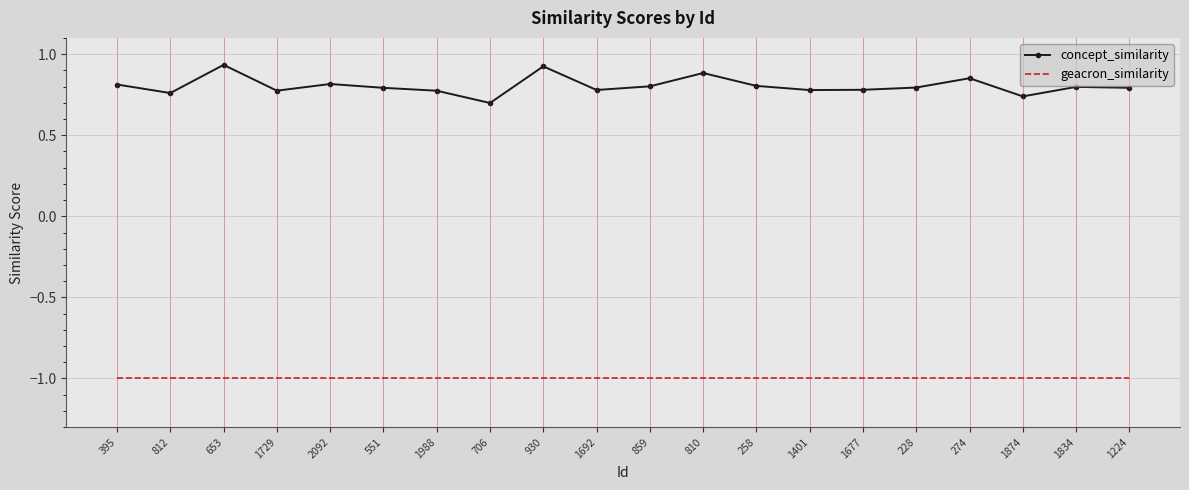

Which series has the widest spread of values?

concept_similarity